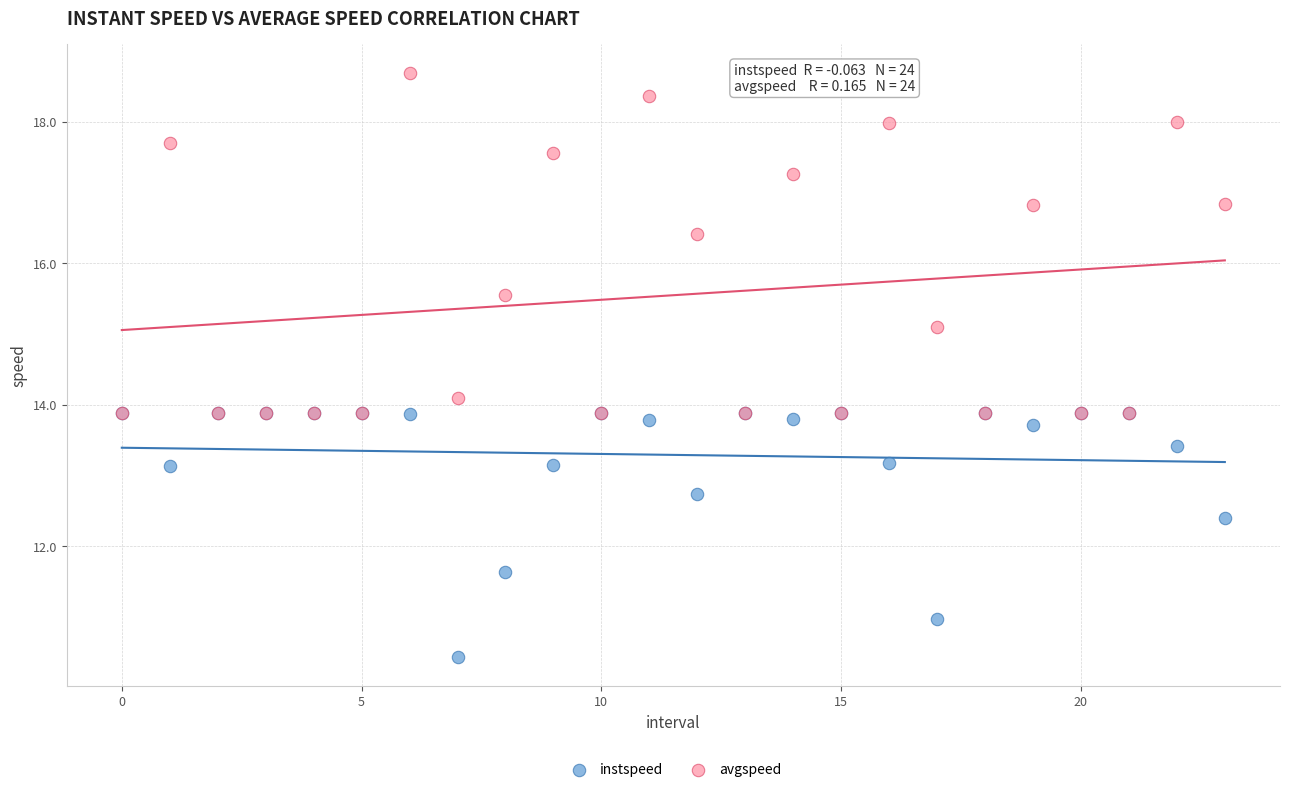

Which series has the widest spread of Y values?

avgspeed